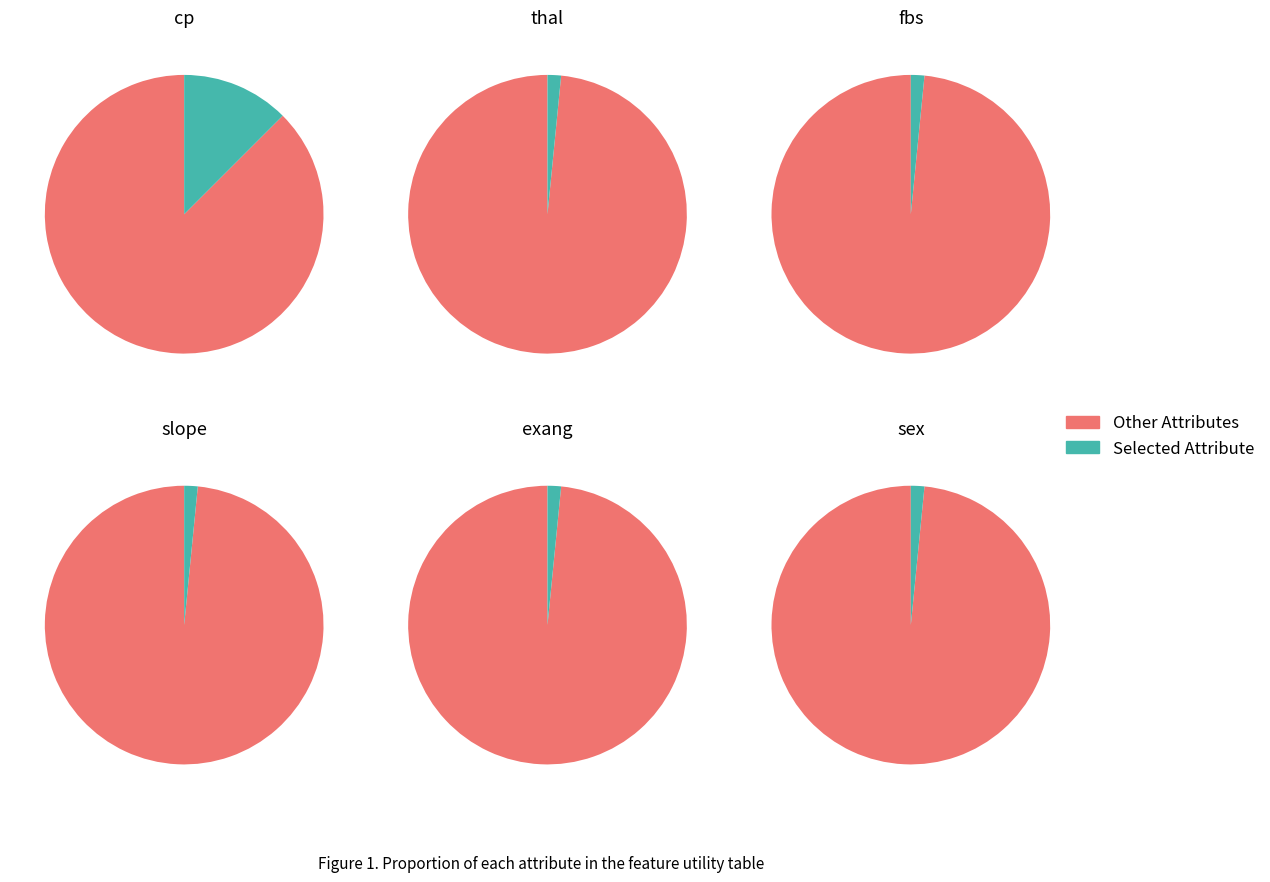

Does 3 account for over 50% of the chart?

No